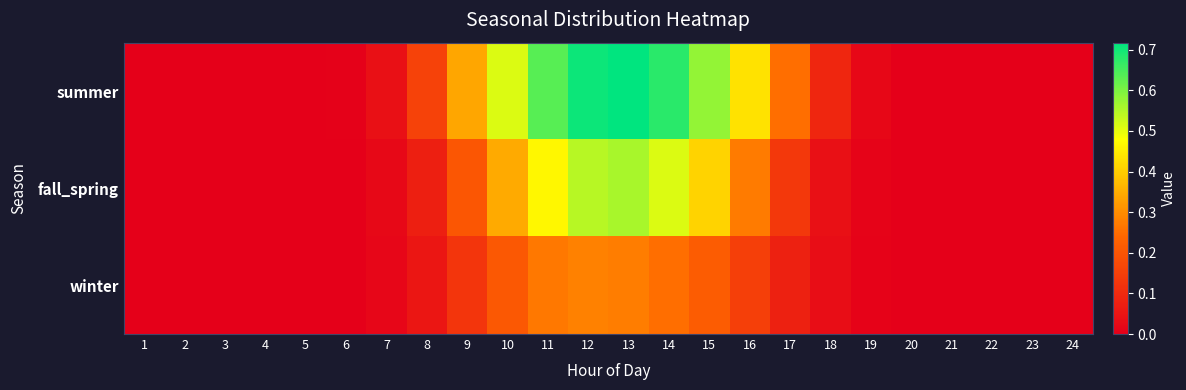

How many categories are shown in the chart?

24